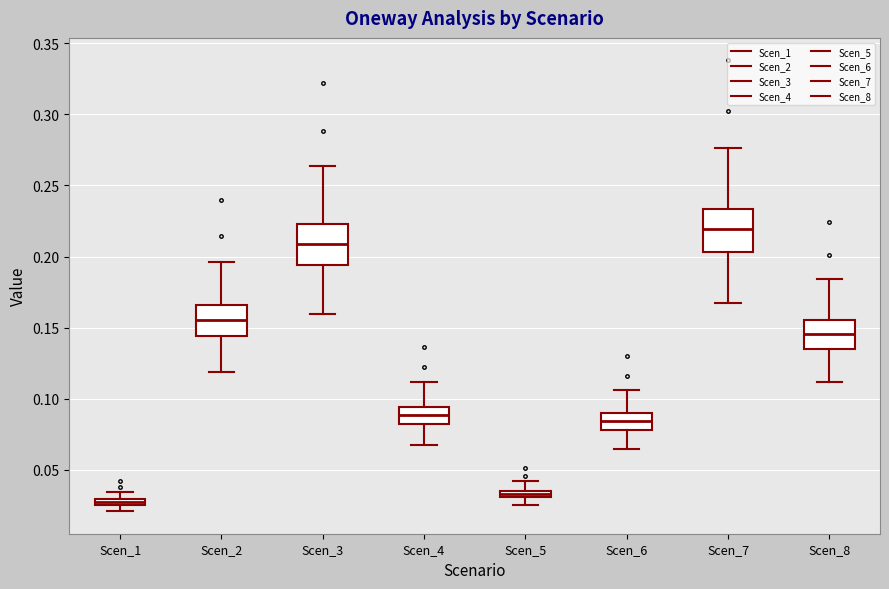

Which box's median line is the lowest?

Scen_1